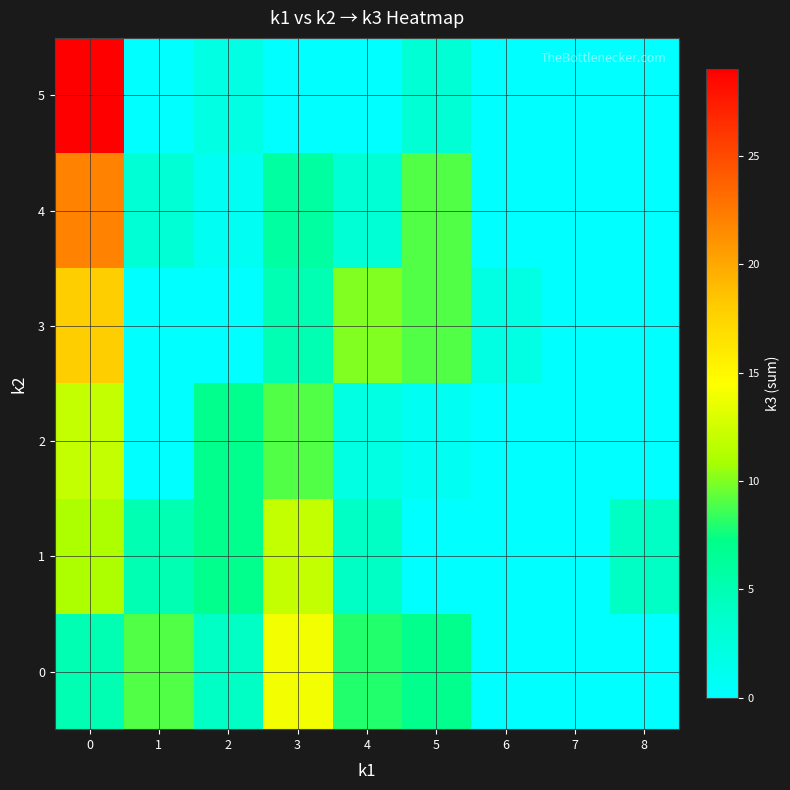

Which has a higher value, 6 or 3?

3